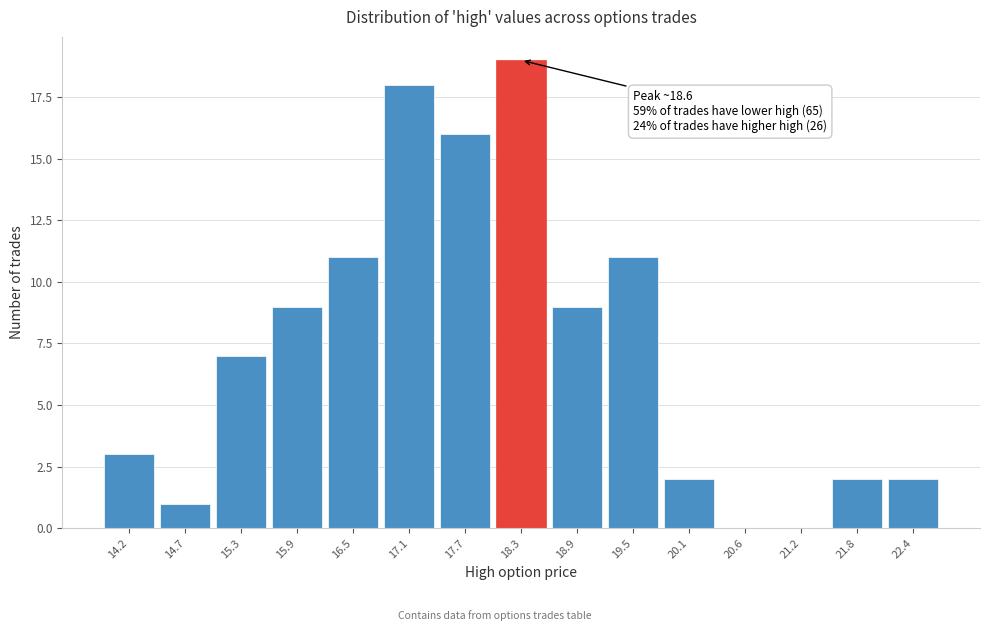

Reading right to left, list all the values displayed in this chart.

22.4=2	21.8=2	21.2=0	20.6=0	20.1=2	19.5=11	18.9=9	18.3=19	17.7=16	17.1=18	16.5=11	15.9=9	15.3=7	14.7=1	14.2=3